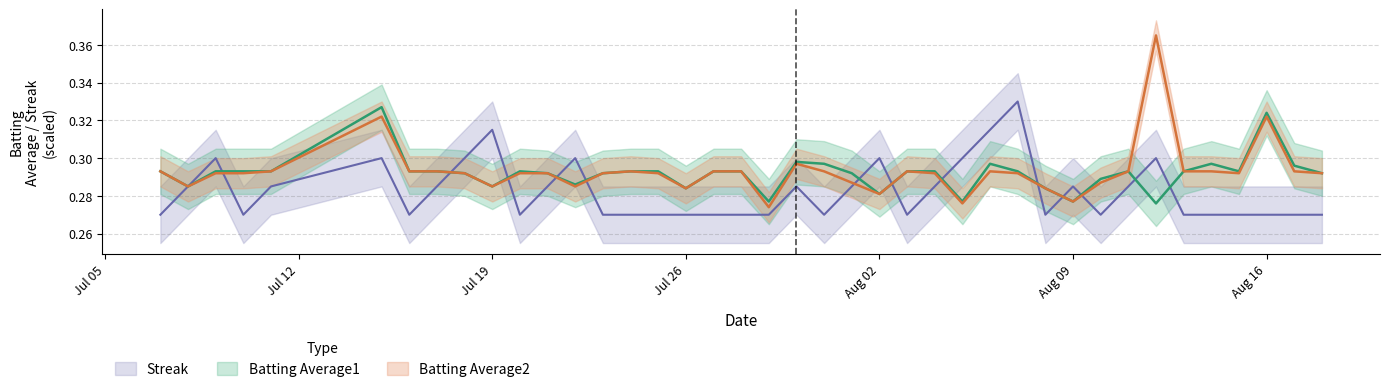

True or false: Batting Average1 and Streak intersect in this chart.

True